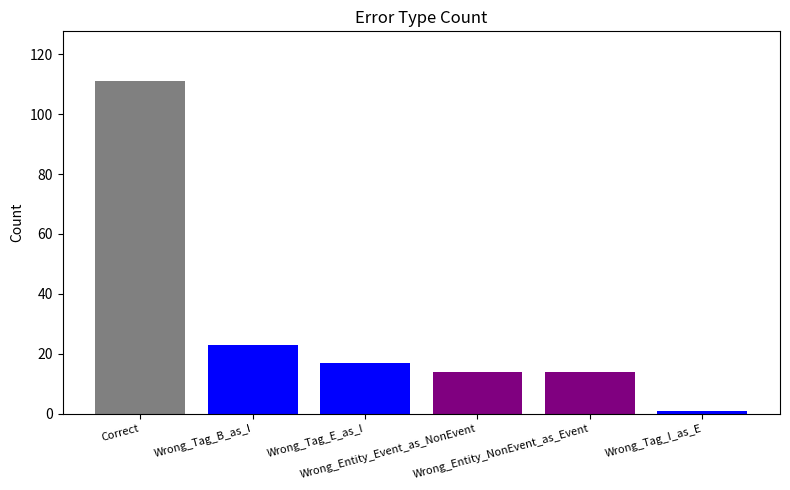

True or false: the data shows 0 at Wrong_Tag_I_as_E.

False